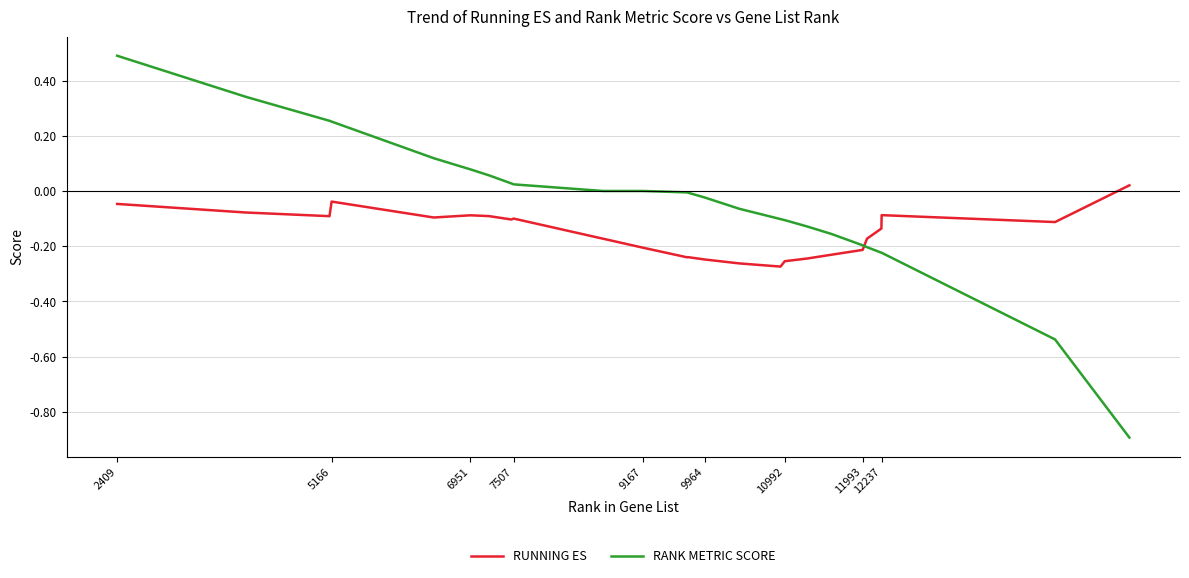

What is the difference between the maximum and minimum values in the RANK METRIC SCORE series?

1.4